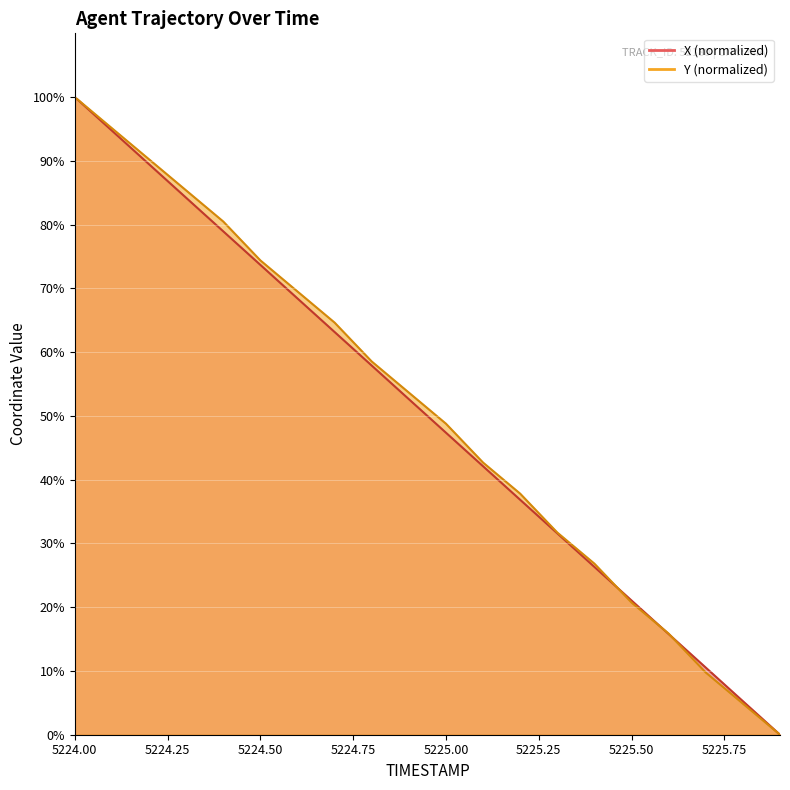

Which series has the largest total across all categories?

Y